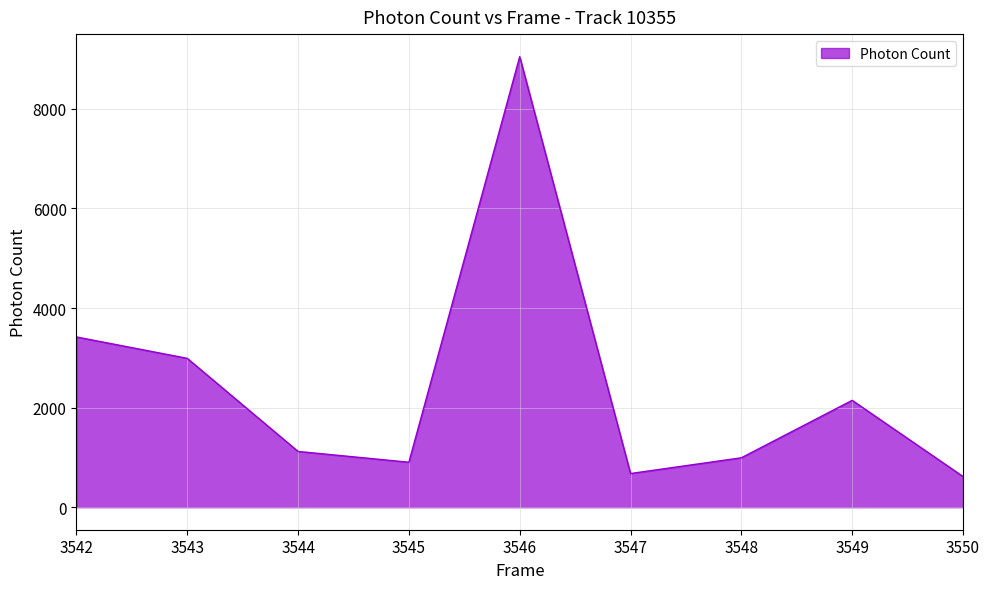

Reading left to right, extract all data points from this chart.

3542=3418.8	3543=2989.6	3544=1119.9	3545=902.9	3546=9047.9	3547=676.3	3548=992.5	3549=2146.0	3550=616.2